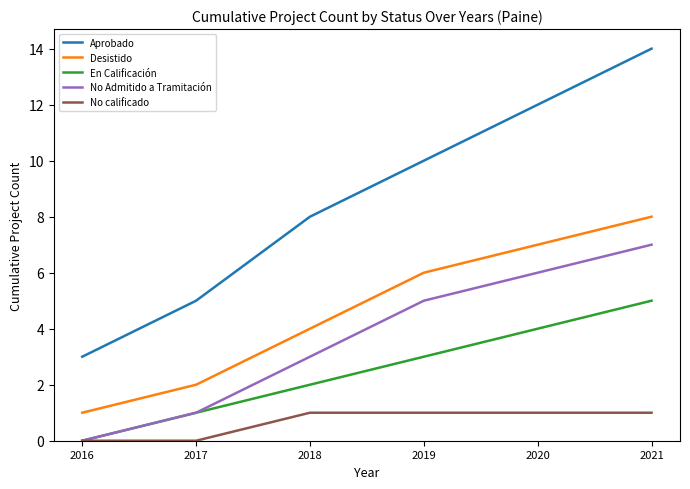

True or false: En Calificación has a value of 3 at 2018.

False